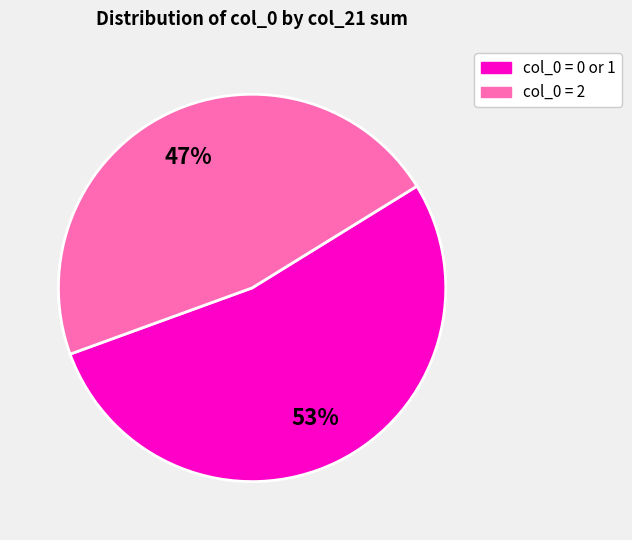

To the nearest percent, what is the difference between the largest and smallest slice percentages?

6%